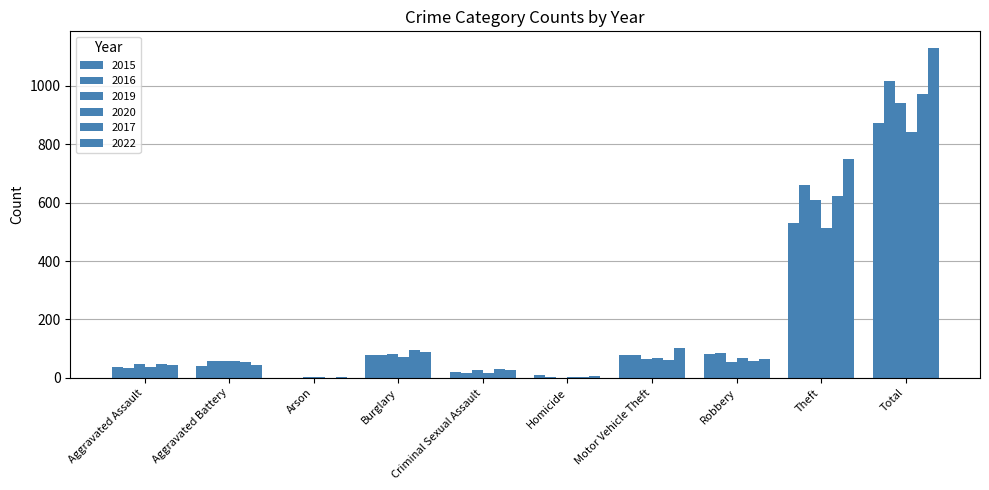

What is the highest value of the 2017 series?

971